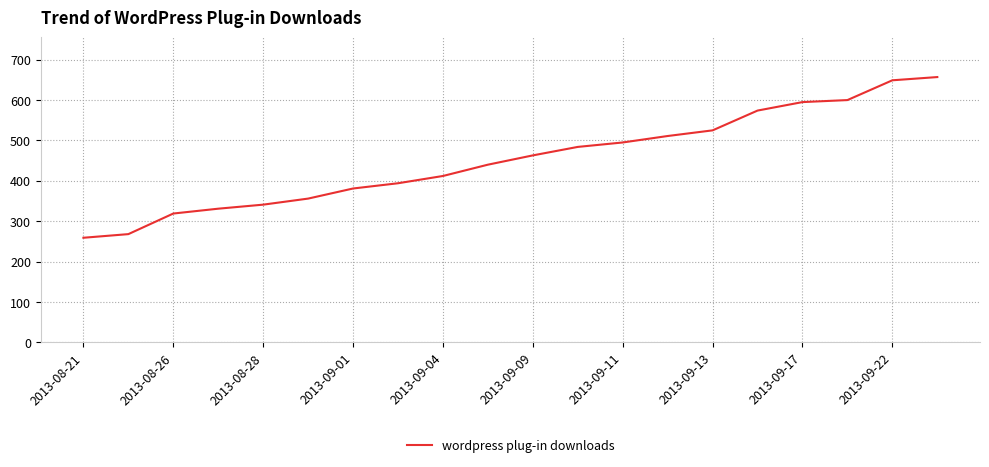

What is the smallest value displayed?

259